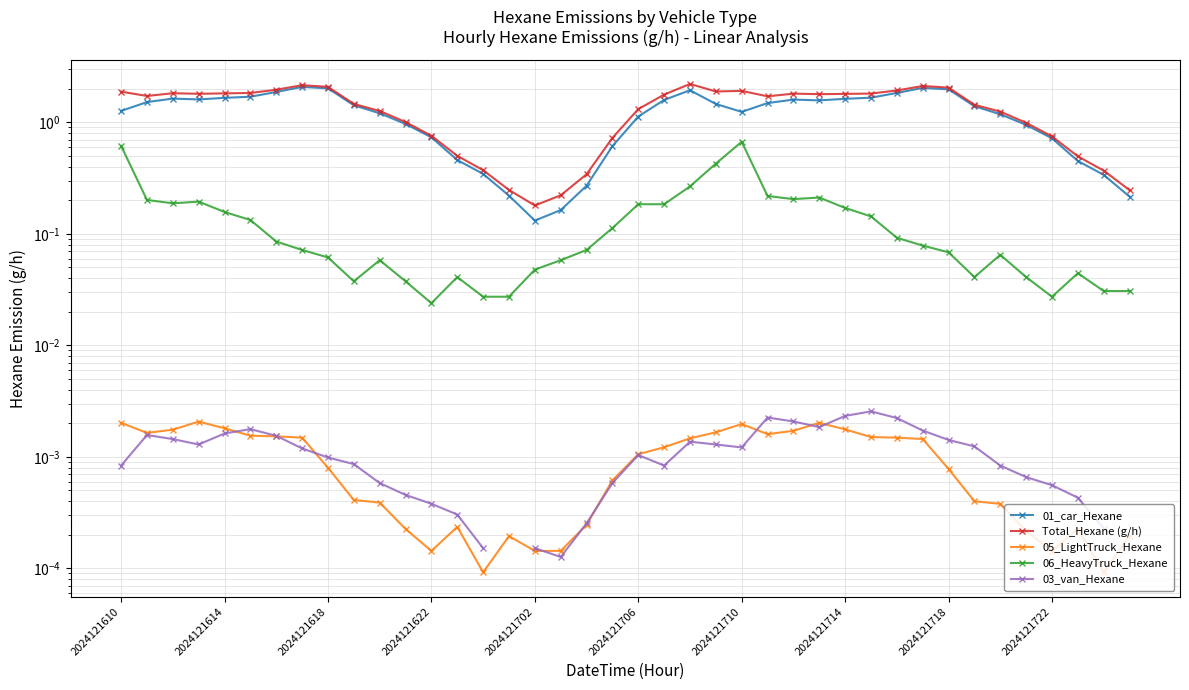

What are all the series names shown in the legend?

01_car_Hexane, Total_Hexane (g/h), 05_LightTruck_Hexane, 06_HeavyTruck_Hexane, 03_van_Hexane